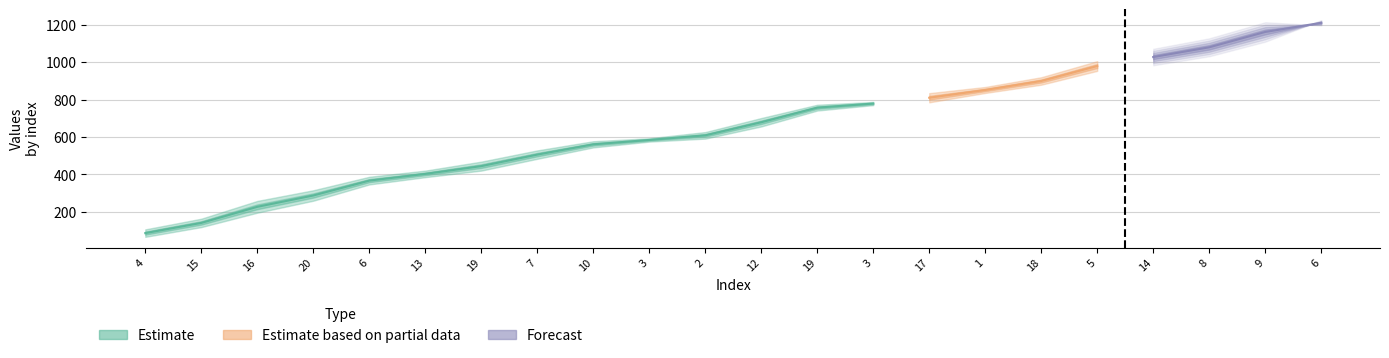

Count the values in the range 1079 to 1210.

3